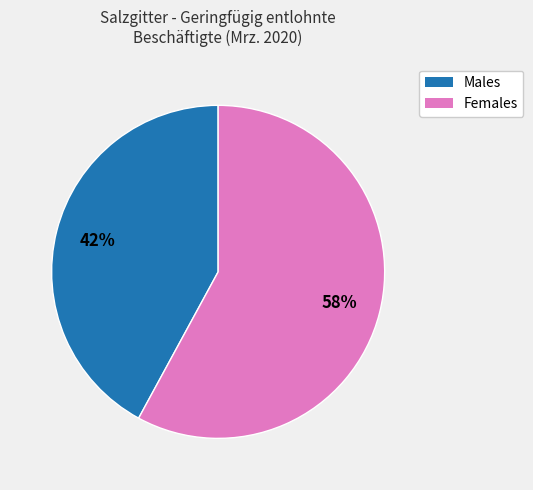

To the nearest percent, what is the difference between the largest and smallest slice percentages?

16%